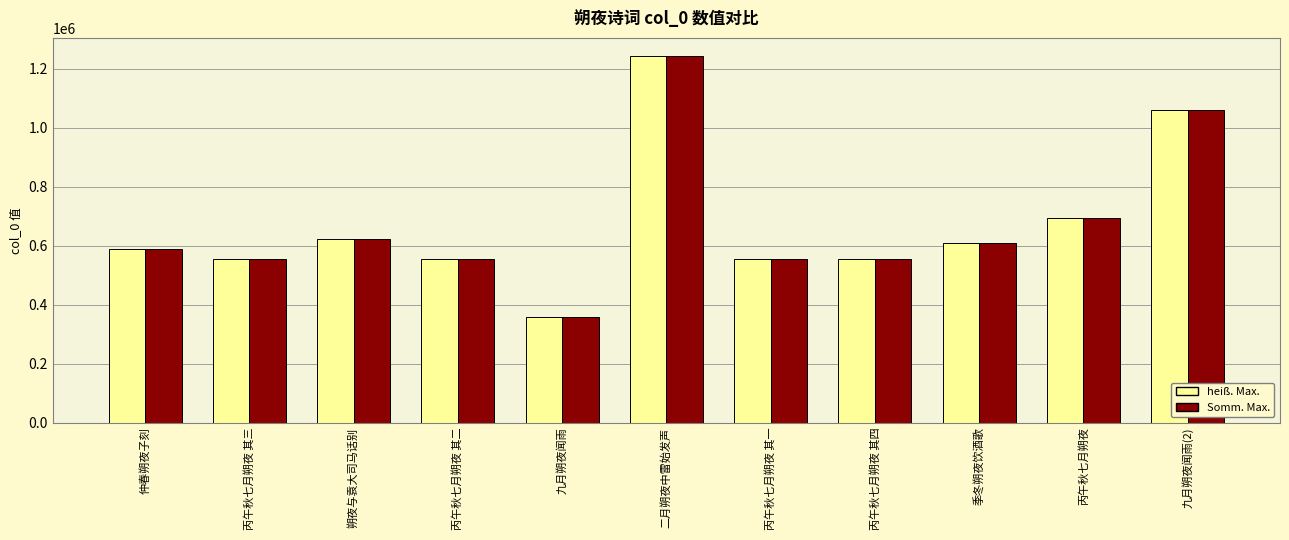

Is the value of Somm. Max. at 仲春朔夜子刻 greater than the value of heiß. Max. at 丙午秋七月朔夜 其四?

Yes